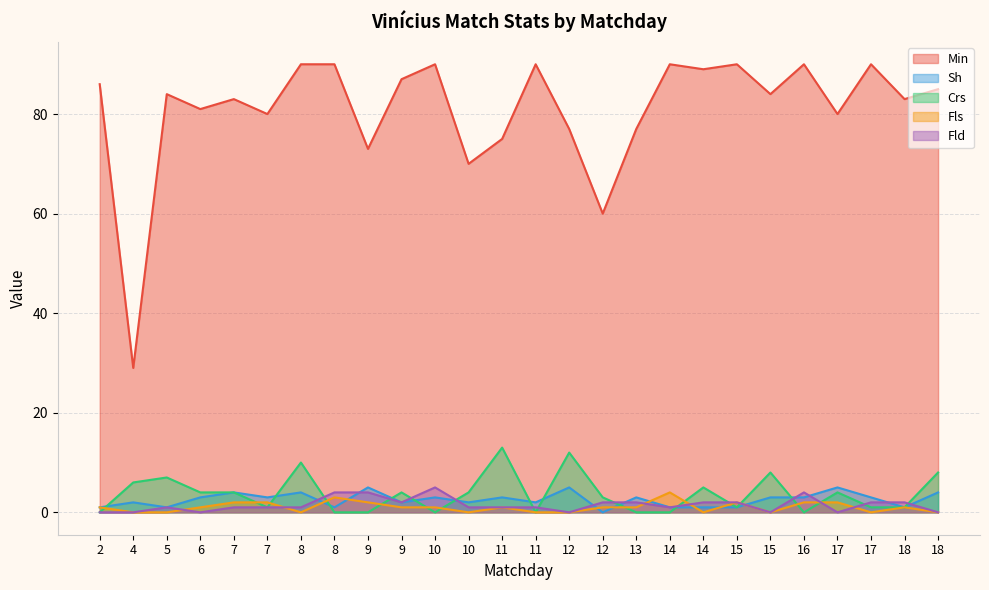

Reading left to right, list all the values displayed in this chart.

Min: 2=86	4=29	5=84	6=81	7=83	7=80	8=90	8=90	9=73	9=87	10=90	10=70	11=75	11=90	12=77	12=60	13=77	14=90	14=89	15=90	15=84	16=90	17=80	17=90	18=83	18=85
Sh: 2=1	4=2	5=1	6=3	7=4	7=3	8=4	8=1	9=5	9=2	10=3	10=2	11=3	11=2	12=5	12=0	13=3	14=1	14=1	15=1	15=3	16=3	17=5	17=3	18=1	18=4
Crs: 2=0	4=6	5=7	6=4	7=4	7=1	8=10	8=0	9=0	9=4	10=0	10=4	11=13	11=0	12=12	12=3	13=0	14=0	14=5	15=1	15=8	16=0	17=4	17=1	18=1	18=8
Fls: 2=1	4=0	5=0	6=1	7=2	7=2	8=0	8=3	9=2	9=1	10=1	10=0	11=1	11=0	12=0	12=1	13=1	14=4	14=0	15=2	15=0	16=2	17=2	17=0	18=1	18=0
Fld: 2=0	4=0	5=1	6=0	7=1	7=1	8=1	8=4	9=4	9=2	10=5	10=1	11=1	11=1	12=0	12=2	13=2	14=1	14=2	15=2	15=0	16=4	17=0	17=2	18=2	18=0